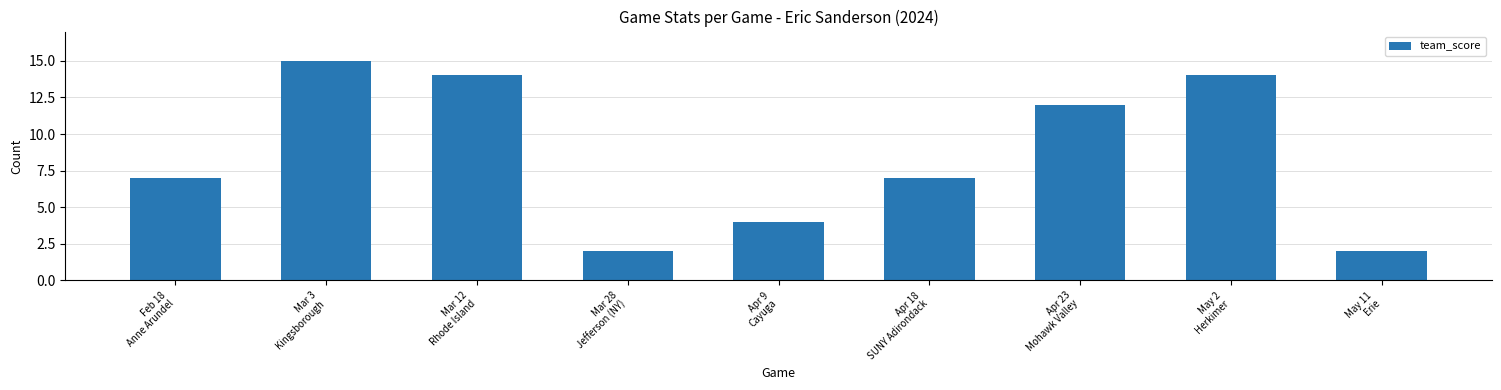

What is the greatest value displayed?

15